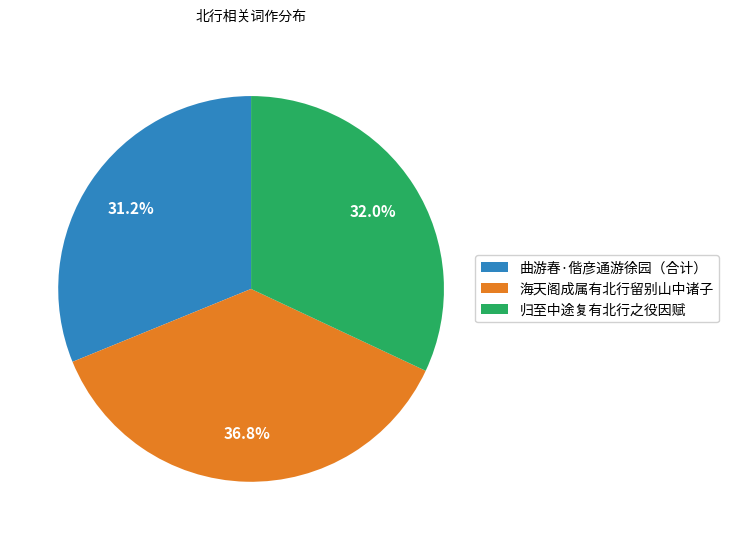

Is there a majority slice in this chart?

No